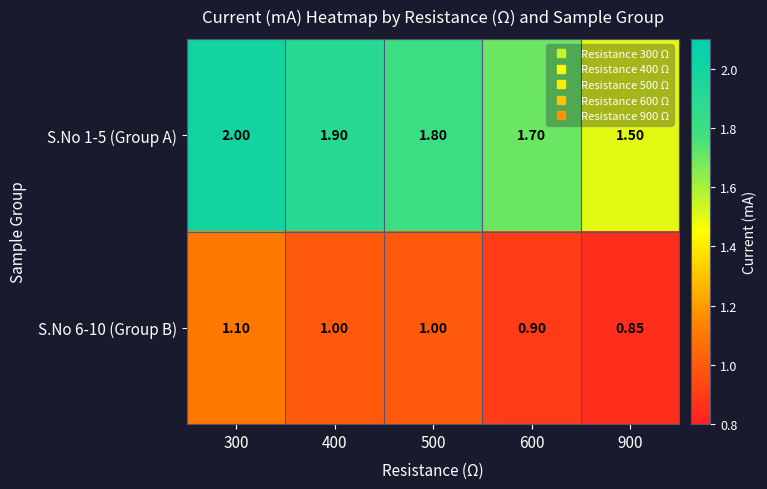

At which category does the chart reach its minimum across all series?

900